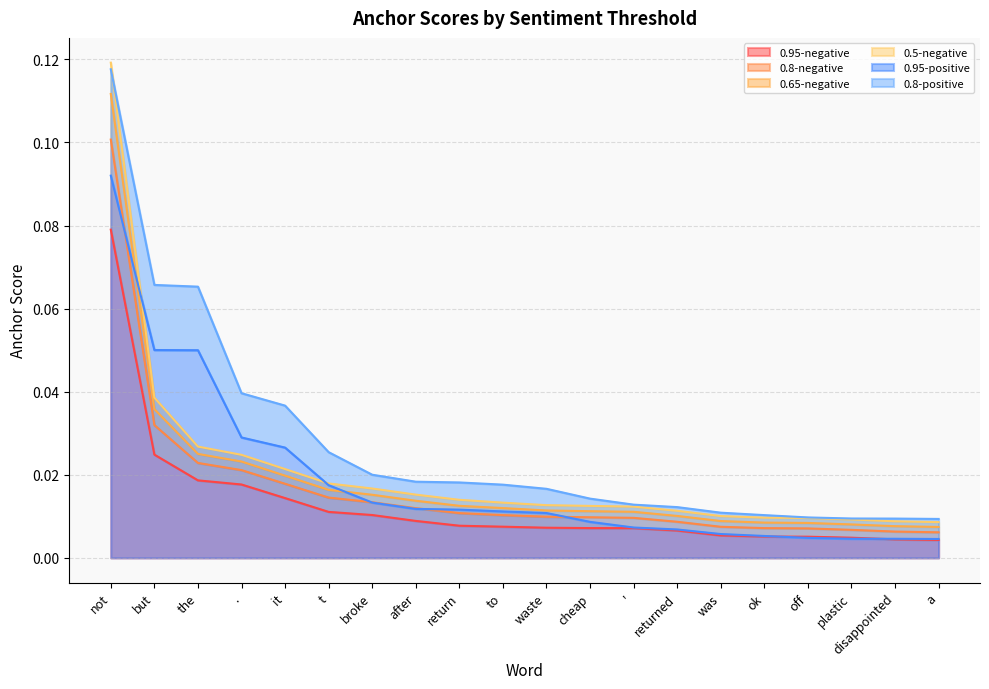

Which series has the widest spread of values?

0.8-negative